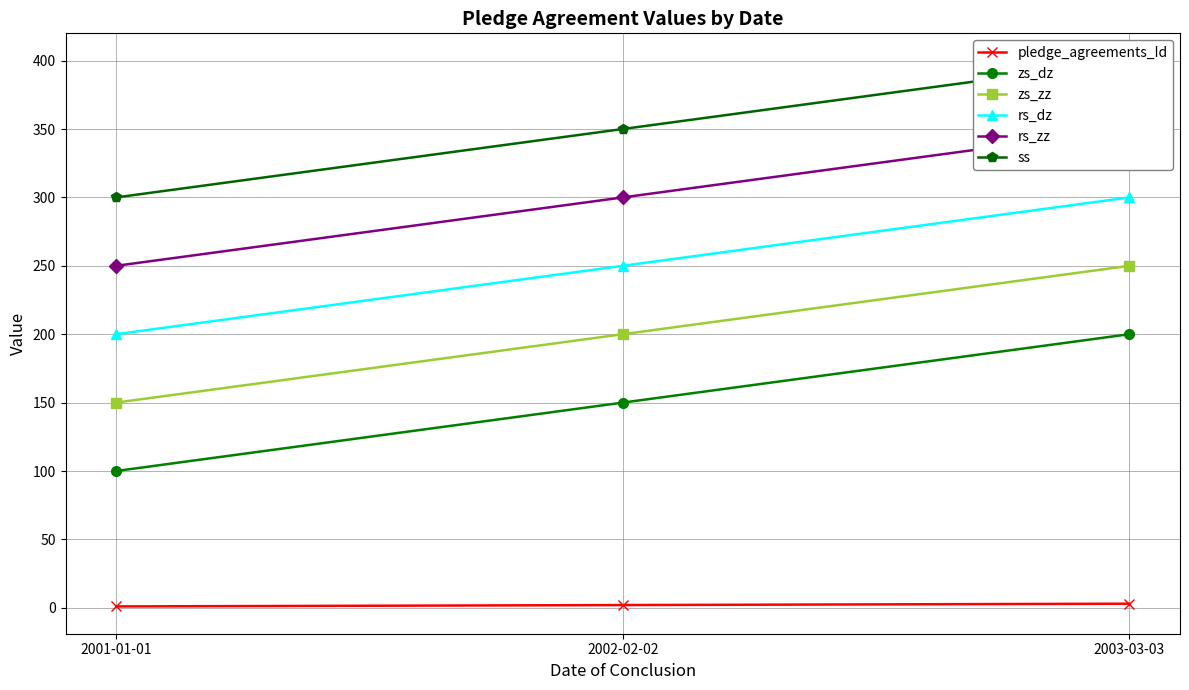

Reading right to left, list all the values displayed in this chart.

pledge_agreements_Id: 3	2	1
zs_dz: 200	150	100
zs_zz: 250	200	150
rs_dz: 300	250	200
rs_zz: 350	300	250
ss: 400	350	300